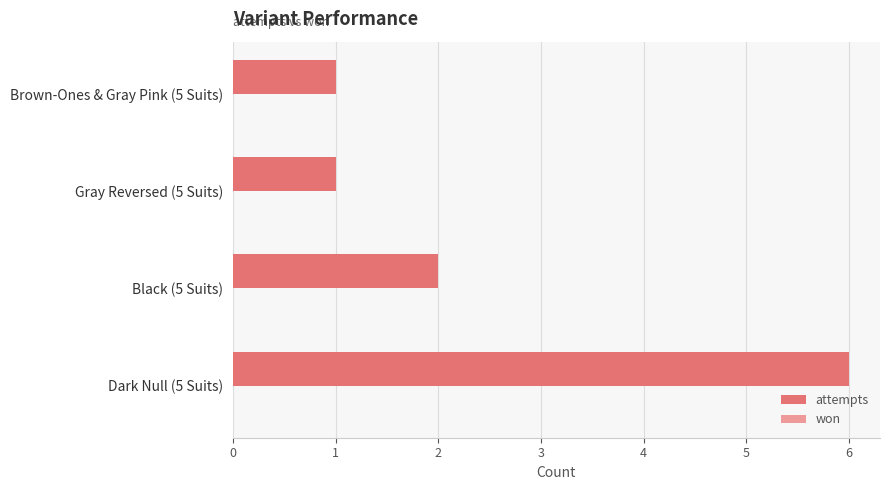

True or false: the data shows 2 at Brown-Ones & Gray Pink (5 Suits).

False